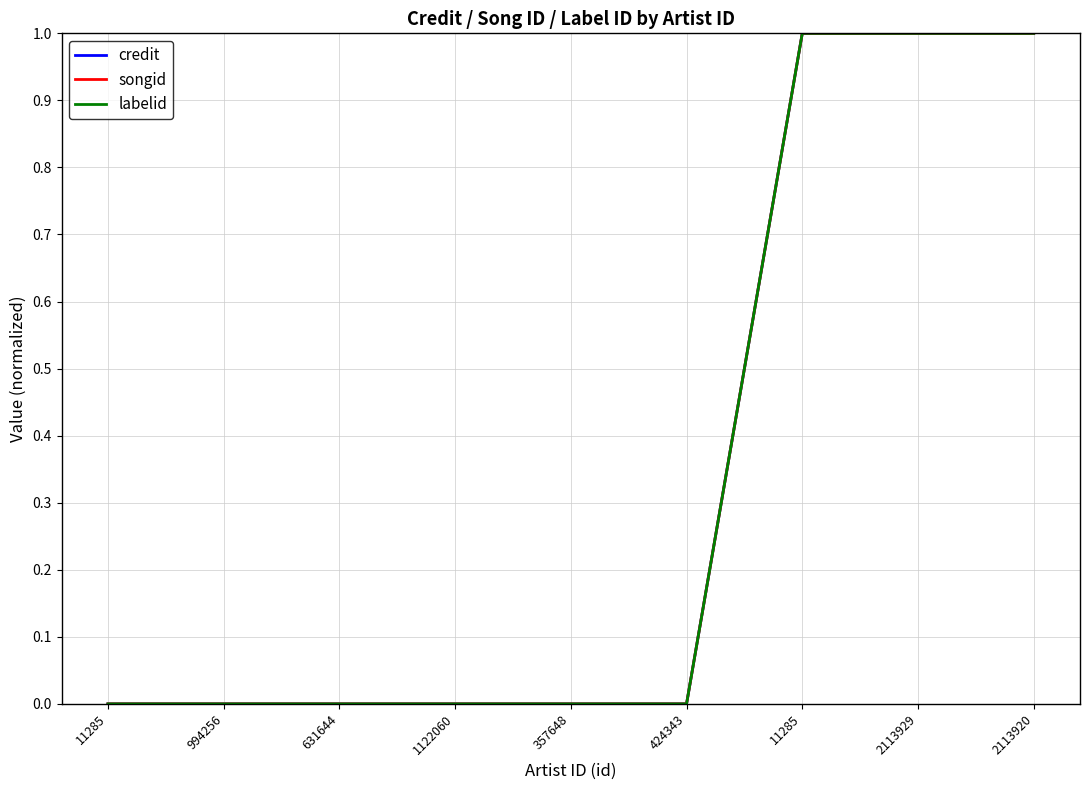

Is this an area chart (filled region under the line)?

No